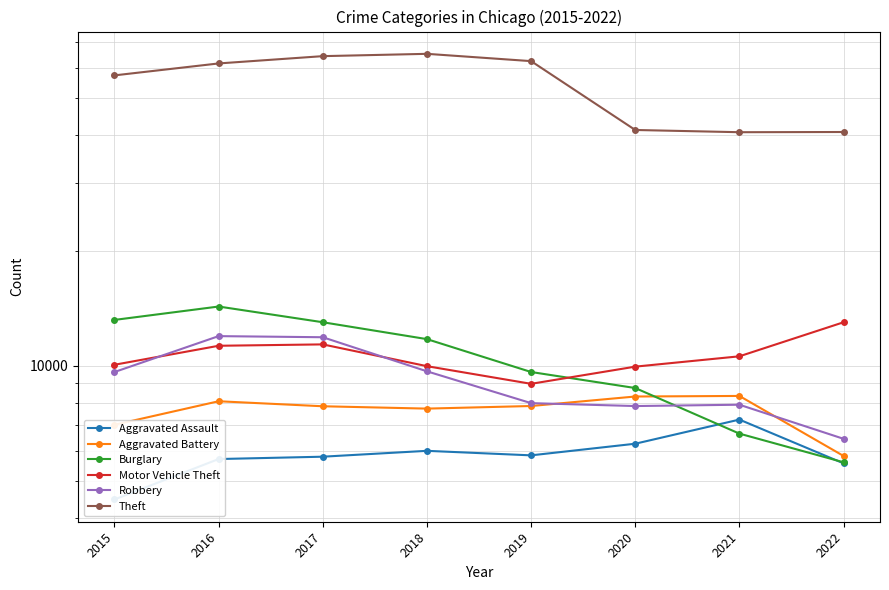

Reading left to right, transcribe all the data shown in this chart.

Aggravated Assault: 2015=4480	2016=5712	2017=5793	2018=6001	2019=5840	2020=6263	2021=7241	2022=5566
Aggravated Battery: 2015=7018	2016=8085	2017=7845	2018=7735	2019=7857	2020=8319	2021=8347	2022=5819
Burglary: 2015=13184	2016=14289	2017=13001	2018=11746	2019=9639	2020=8754	2021=6655	2022=5602
Motor Vehicle Theft: 2015=10068	2016=11286	2017=11380	2018=9983	2019=8978	2020=9955	2021=10593	2022=12999
Robbery: 2015=9638	2016=11960	2017=11880	2018=9679	2019=7994	2020=7855	2021=7918	2022=6451
Theft: 2015=57350	2016=61618	2017=64380	2018=65282	2019=62479	2020=41302	2021=40752	2022=40802